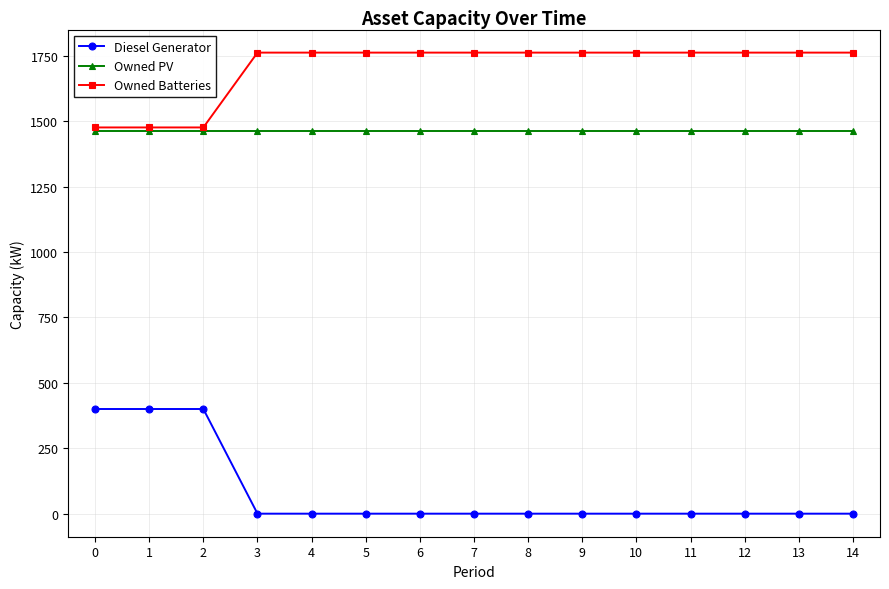

At how many categories does at least one series exceed 166?

15